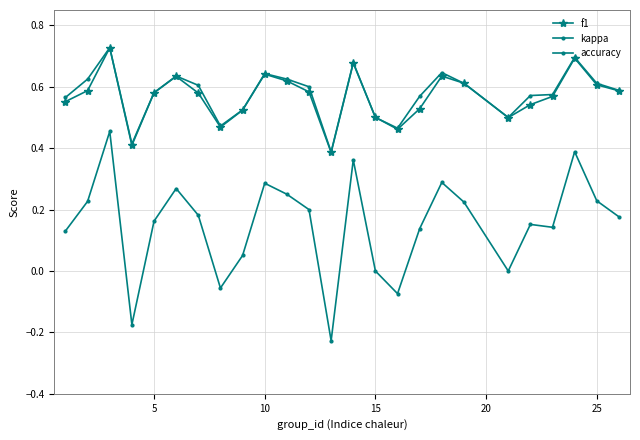

How many distinct data groups are displayed?

3